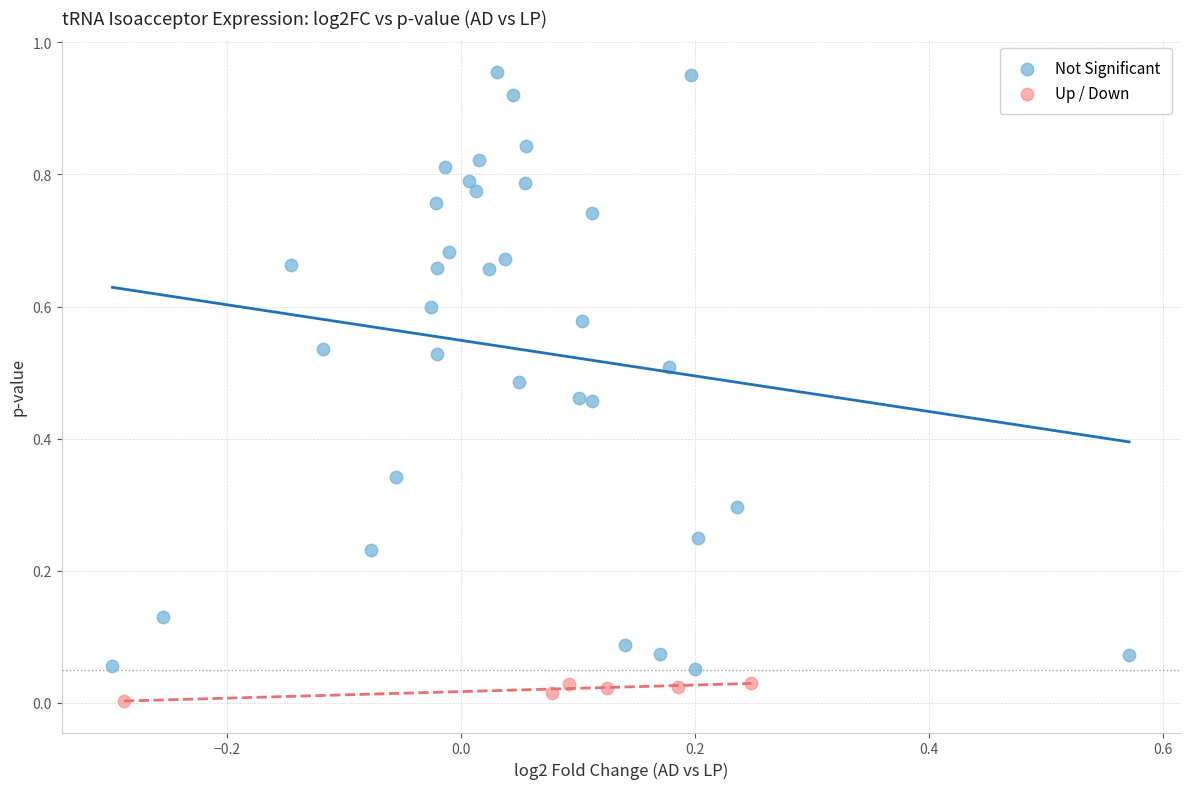

Which series has the widest spread of Y values?

Not Significant